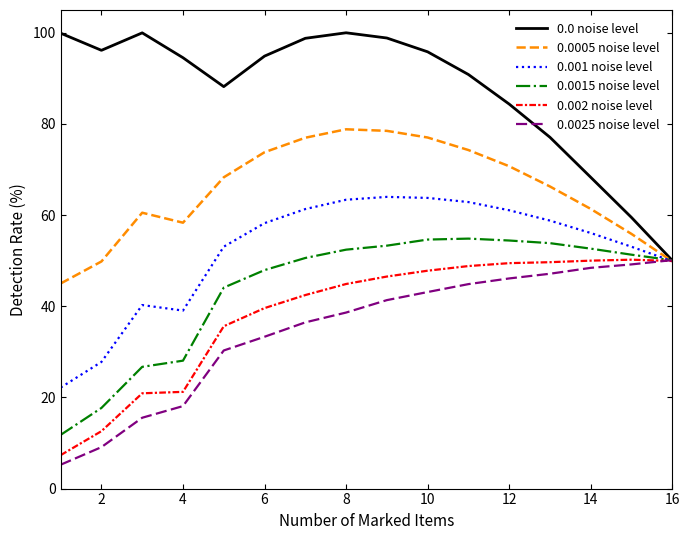

What is the difference between the maximum and minimum values in the 0.0015 noise level series?

43.1